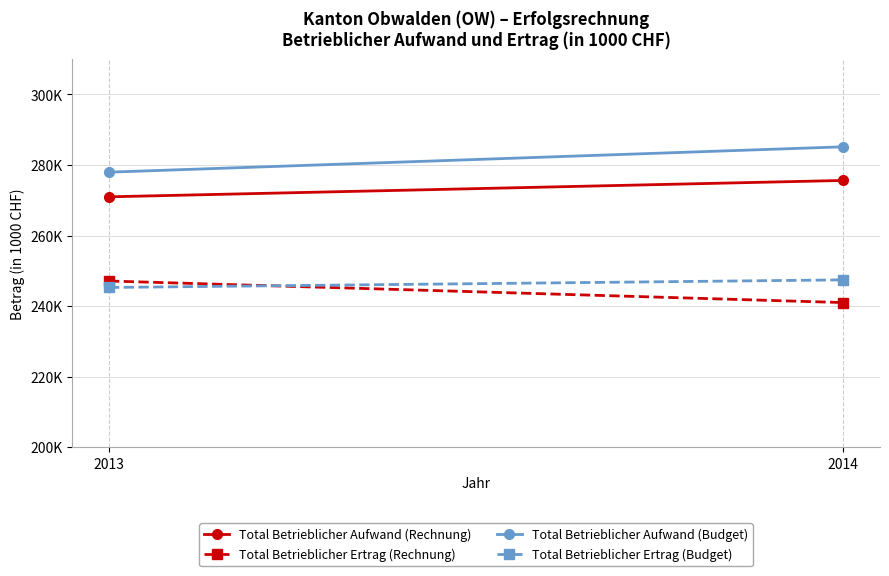

Where is Total Betrieblicher Aufwand (Budget) nearest to the value 281552?

2013